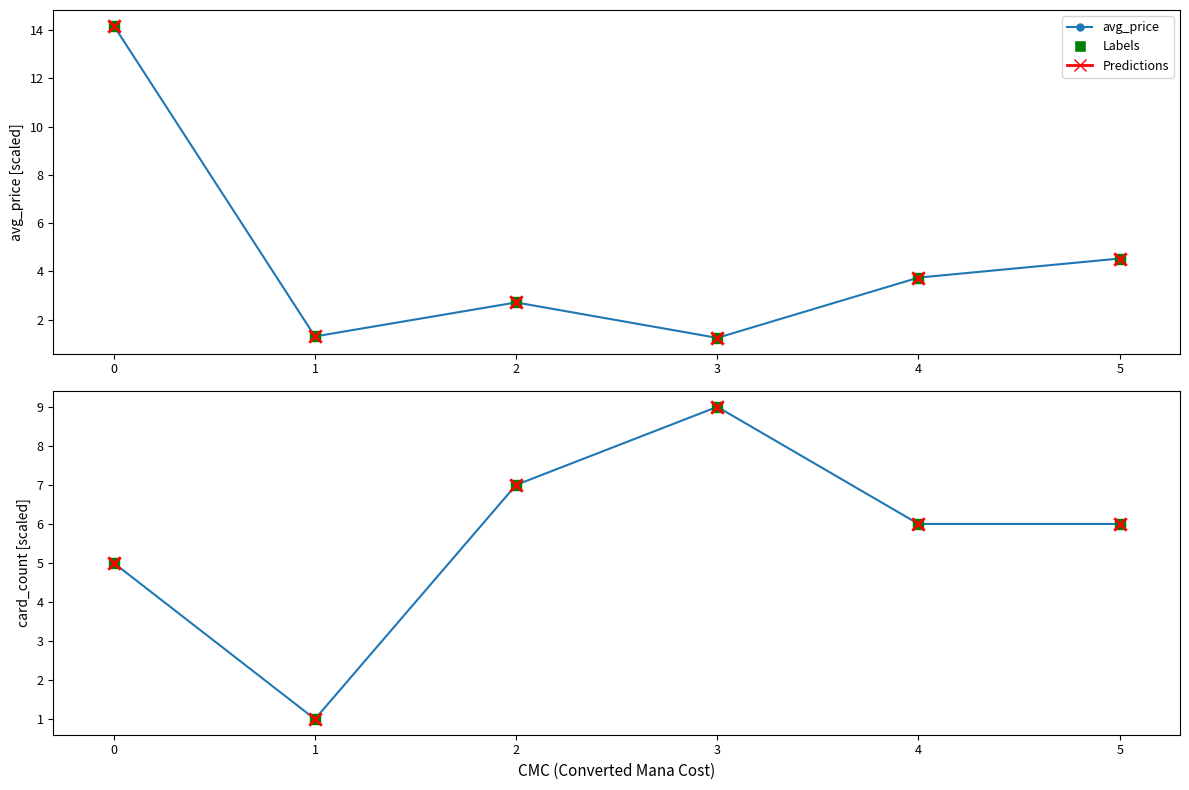

Which series contains the highest Y value?

avg_price